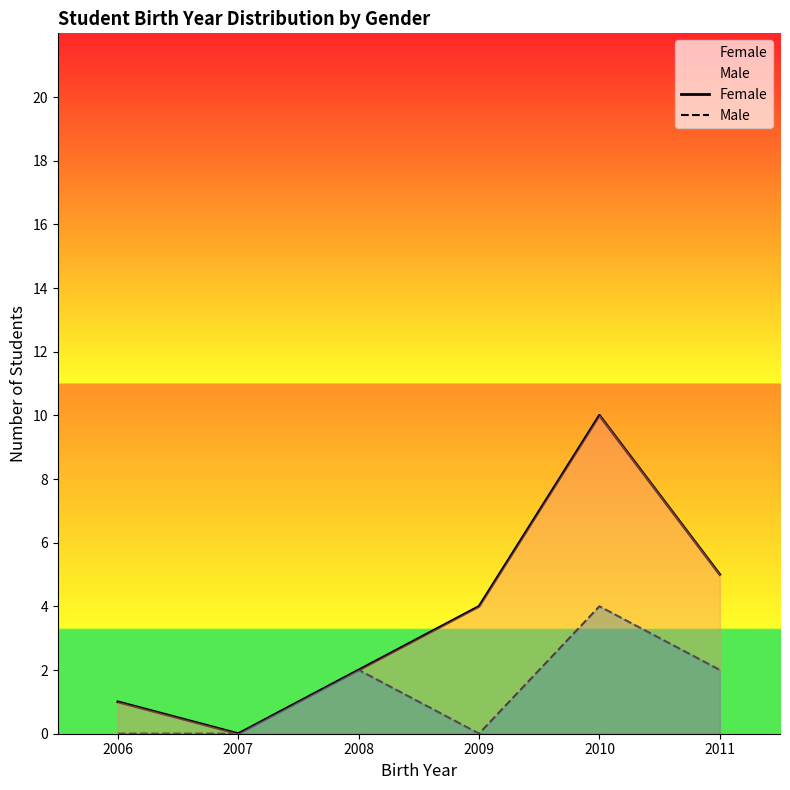

At which label does Male first exceed 2?

2010